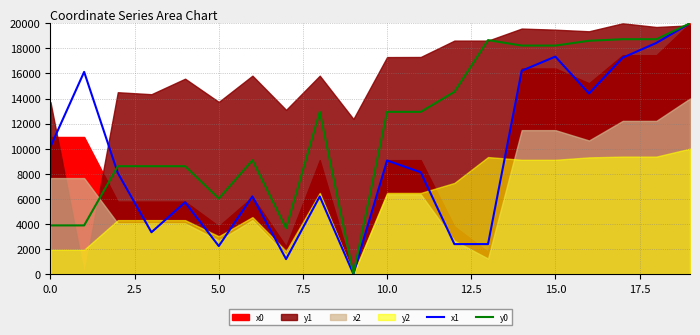

In x1, how many points are higher than both neighbors (excluding endpoints)?

6